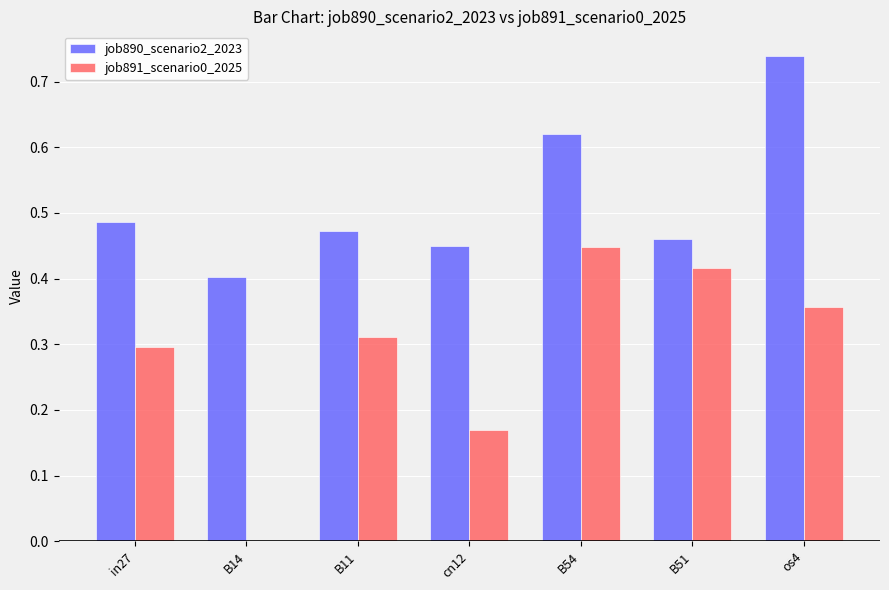

The value of job890_scenario2_2023 at B54 is 0.4. True or false?

False